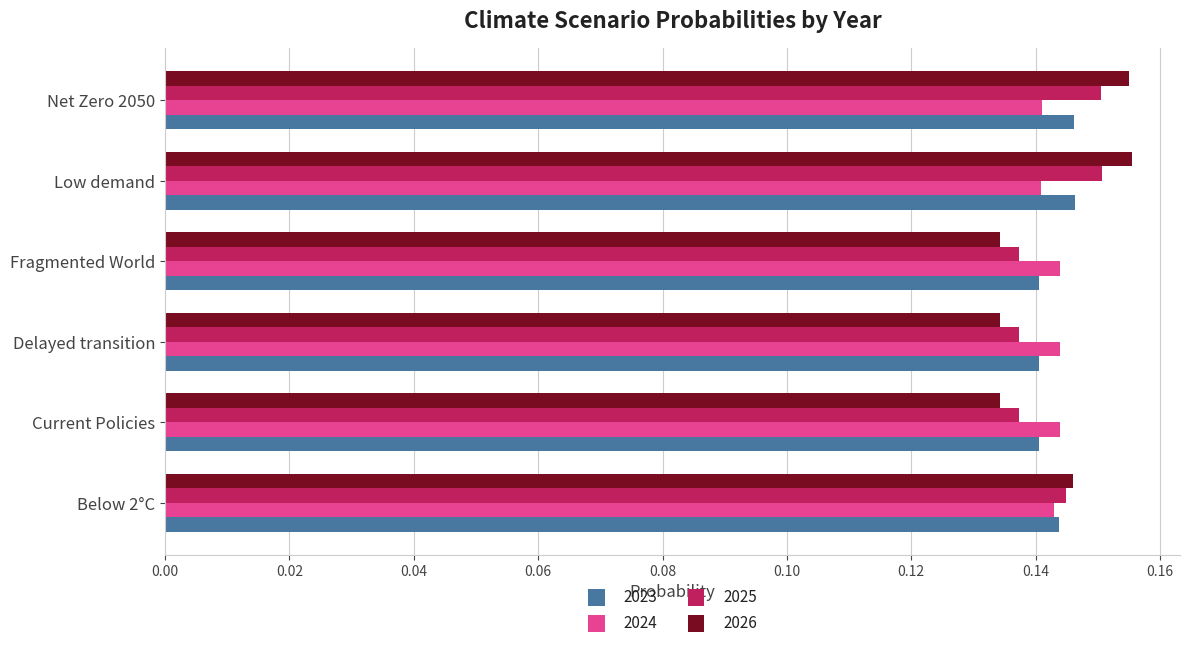

Between Fragmented World and Low demand, which series saw the biggest shift?

2026